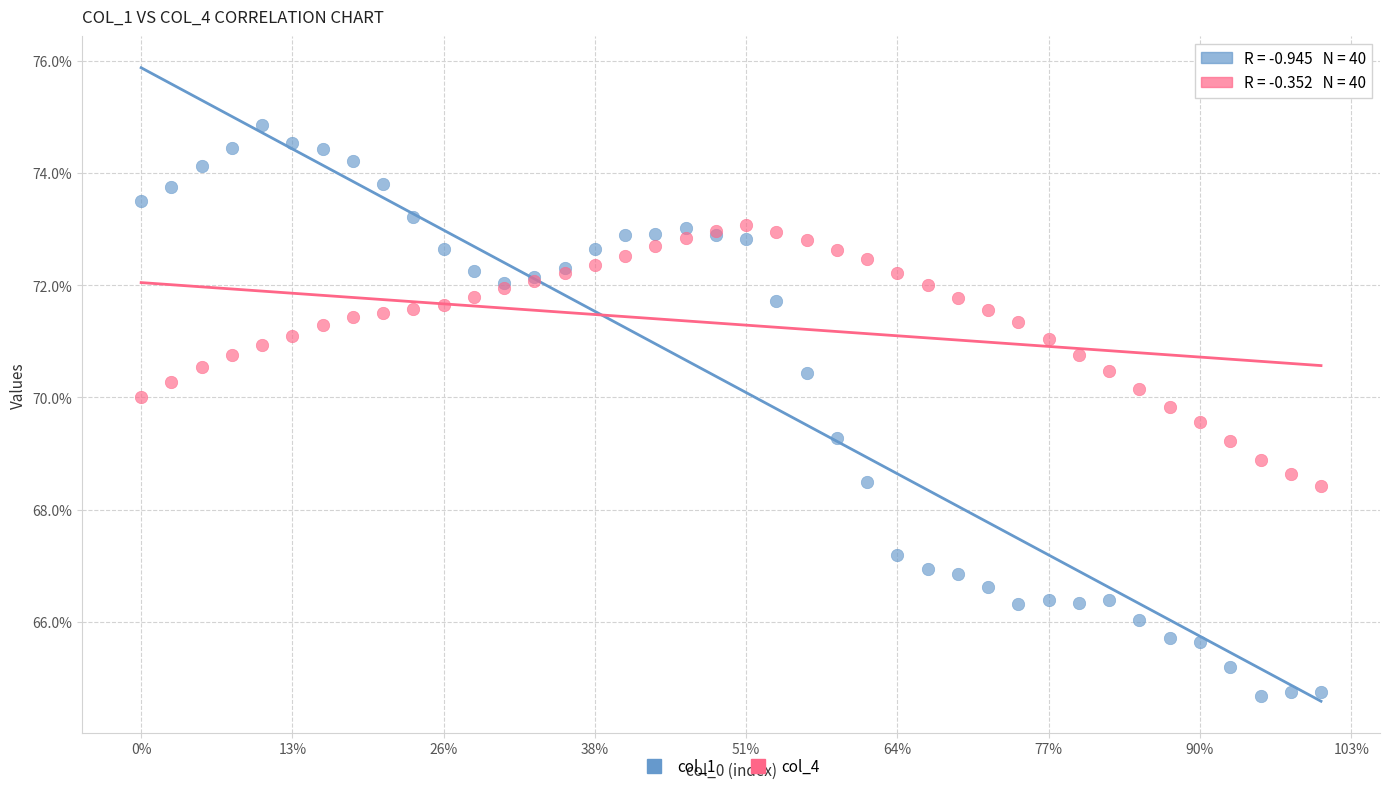

What are all the series names shown in the legend?

col_1, col_4